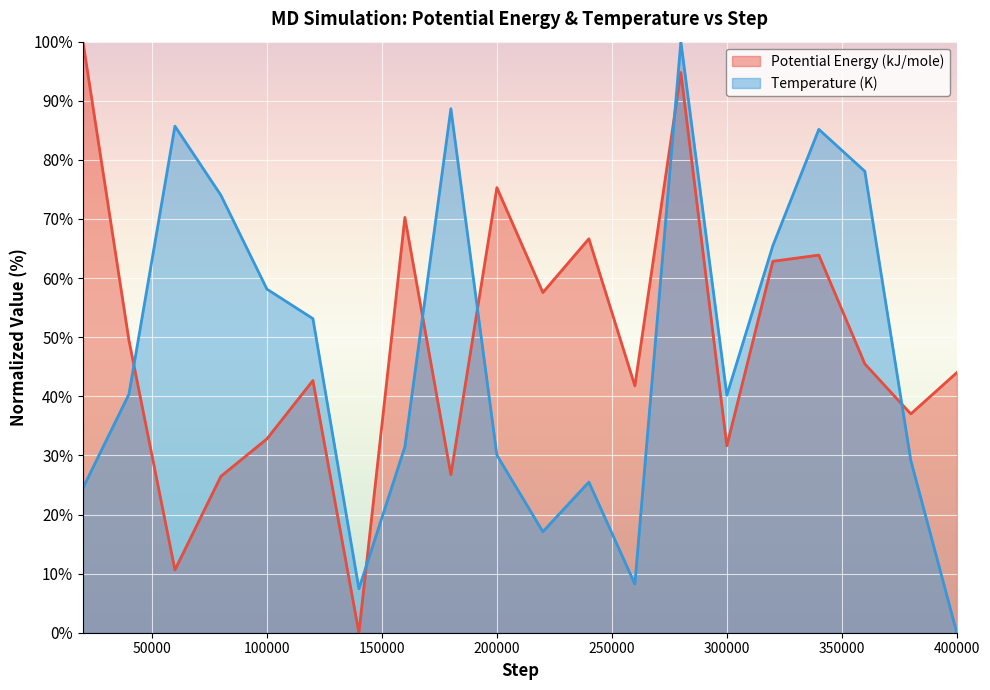

True or false: Potential Energy (kJ/mole) and Temperature (K) cross at least once.

True